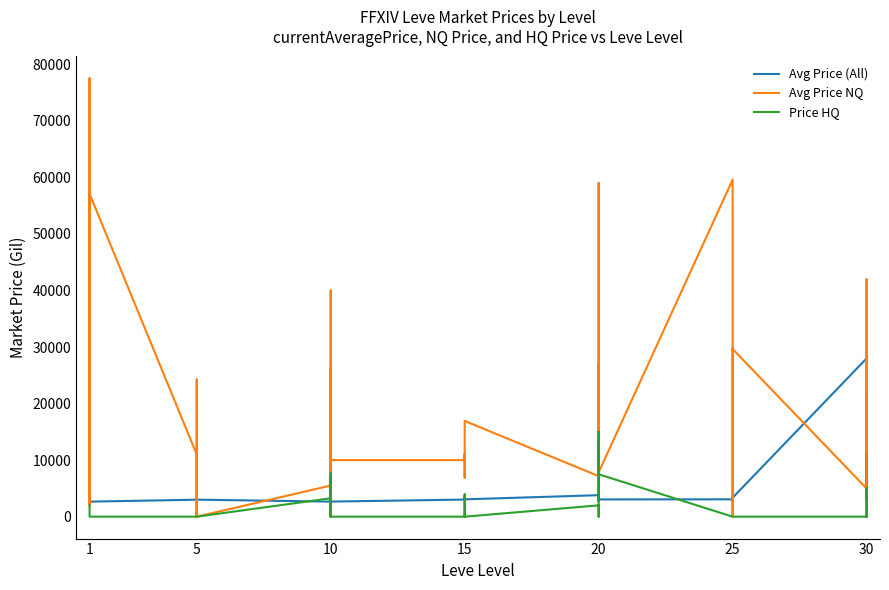

Read the Avg Price (All) value at 5, to the nearest 10.

3000